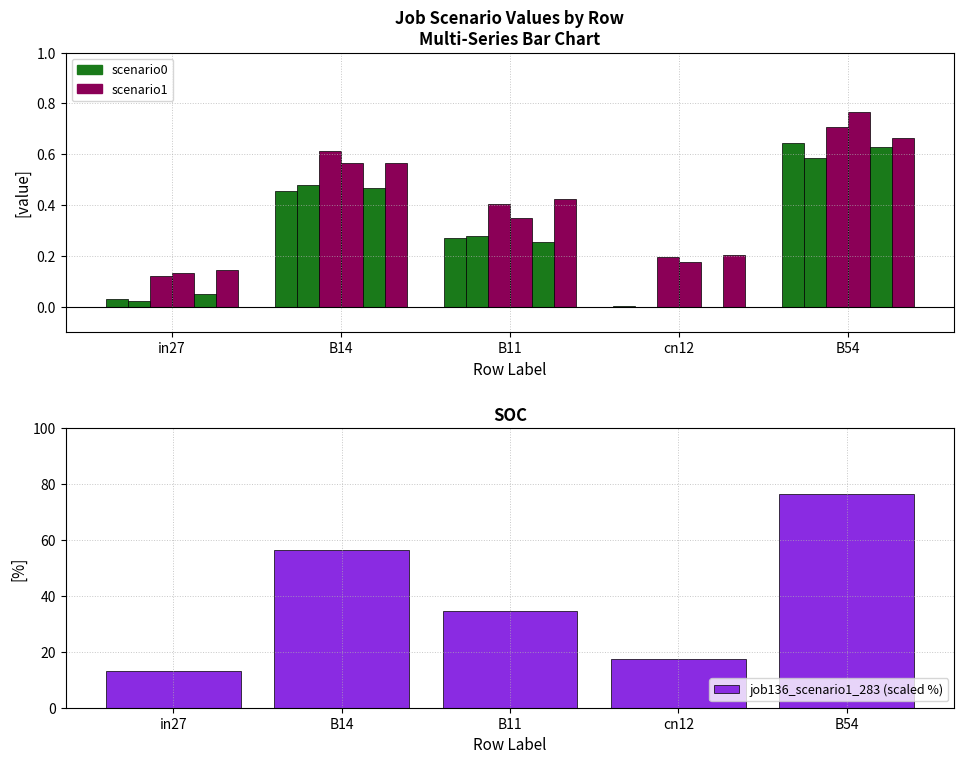

At which label does job136_scenario1_283 (scaled %) reach its minimum?

in27